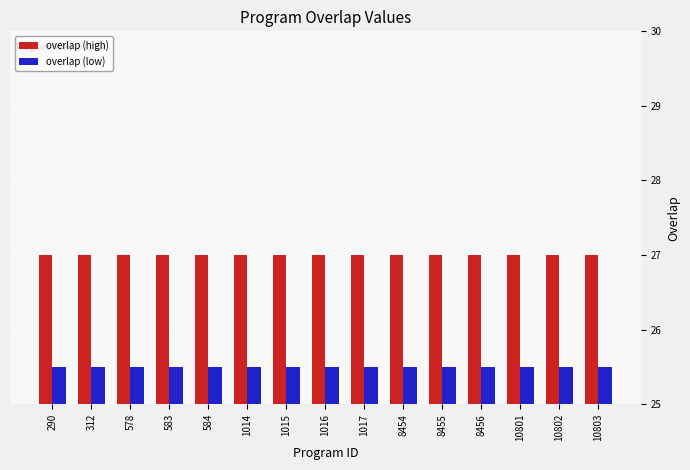

Reading left to right, what are all the values shown in this chart?

overlap (high): 27.0	27.0	27.0	27.0	27.0	27.0	27.0	27.0	27.0	27.0	27.0	27.0	27.0	27.0	27.0
overlap (low): 25.5	25.5	25.5	25.5	25.5	25.5	25.5	25.5	25.5	25.5	25.5	25.5	25.5	25.5	25.5